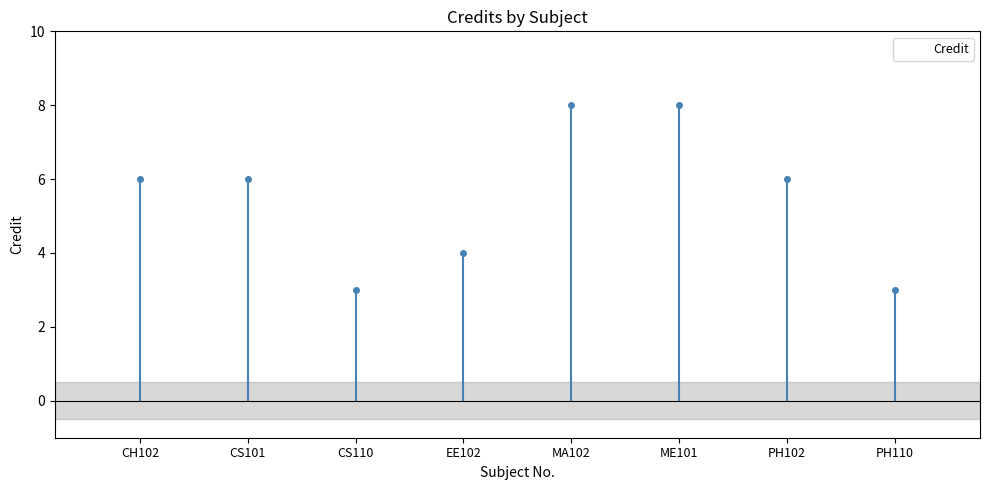

Reading left to right, extract all data points from this chart.

CH102=6	CS101=6	CS110=3	EE102=4	MA102=8	ME101=8	PH102=6	PH110=3